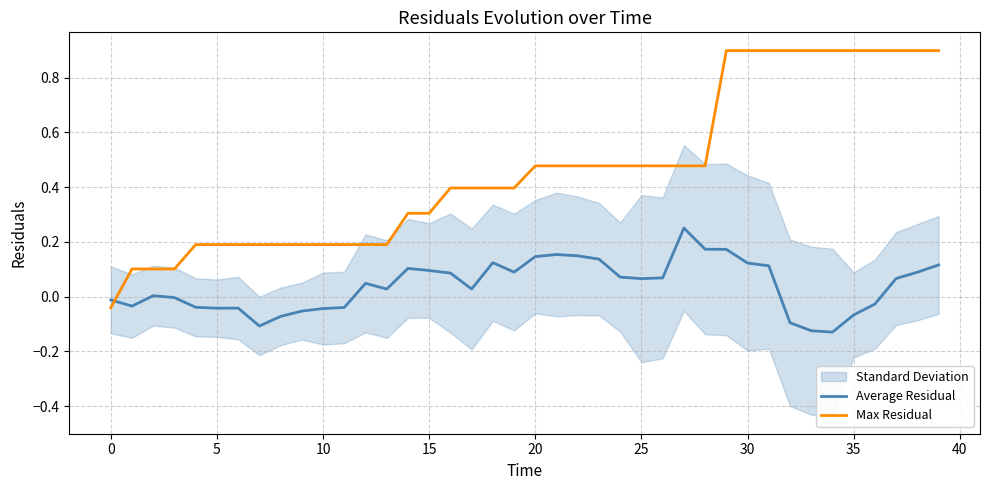

Does the chart display data point markers on the line(s)?

No